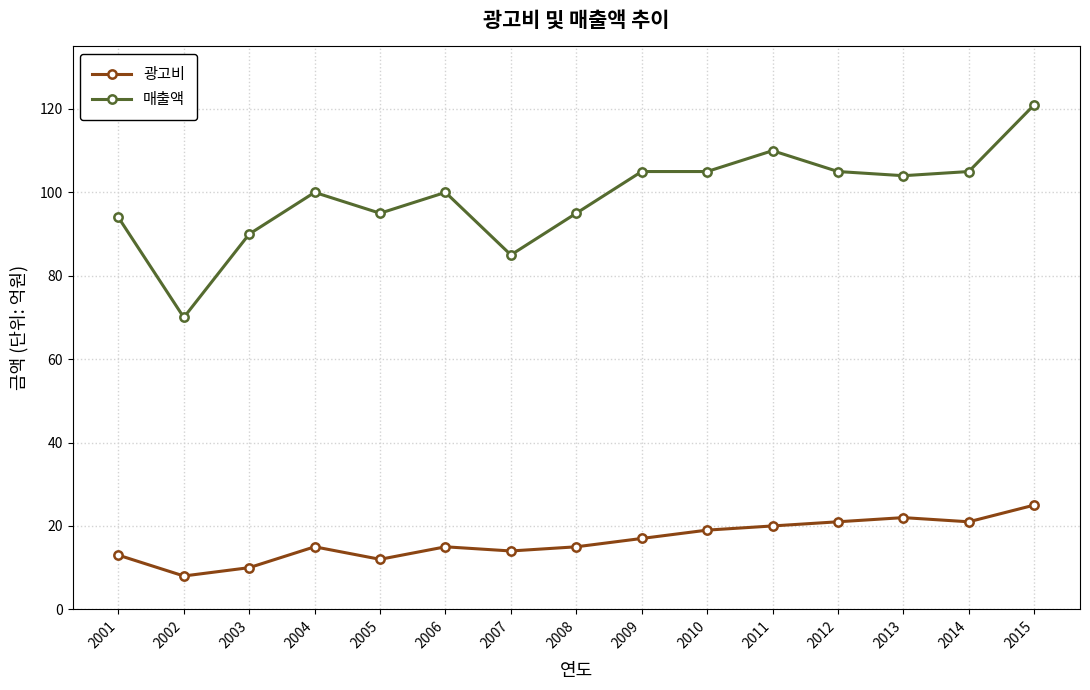

What is the sum of all 광고비 values?

247